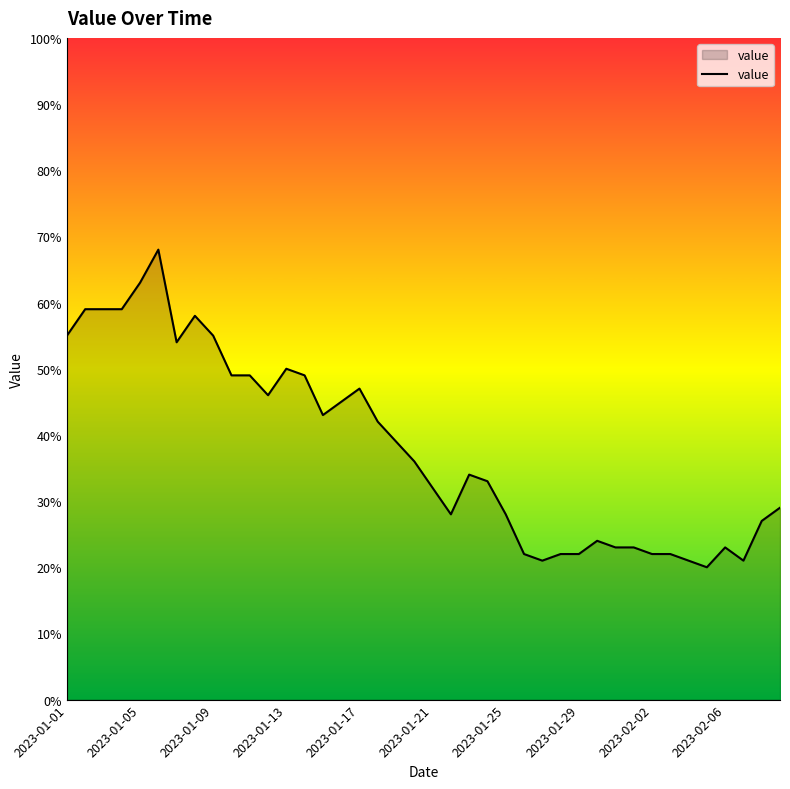

What is the smallest value displayed?

20